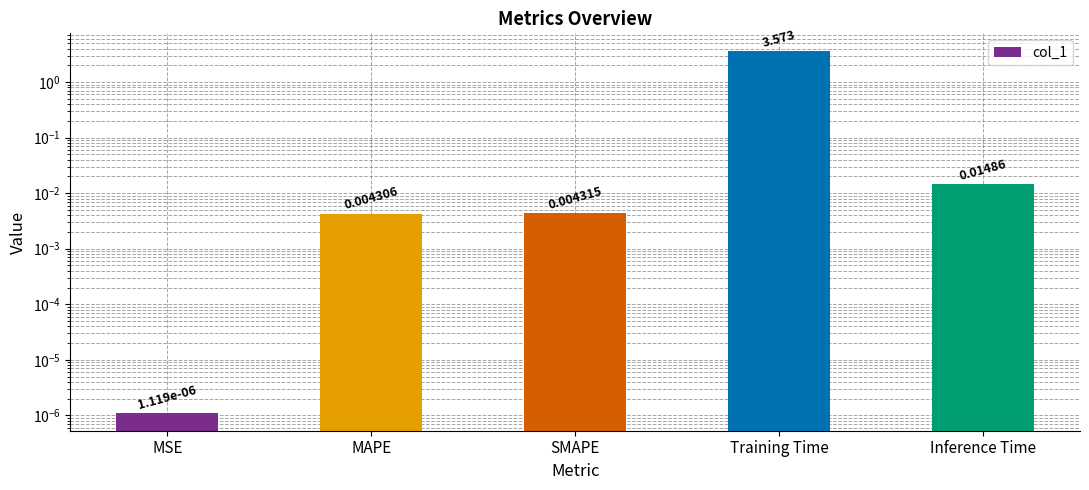

Which label corresponds to the smallest value in the chart?

MSE